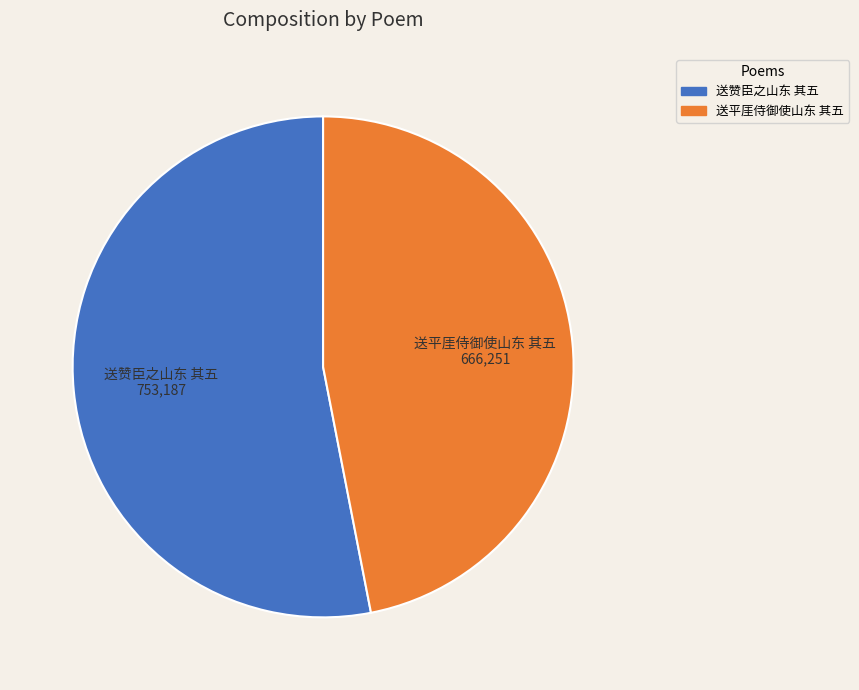

The 送赞臣之山东 其五 slice represents 47% of the pie. True or false?

False